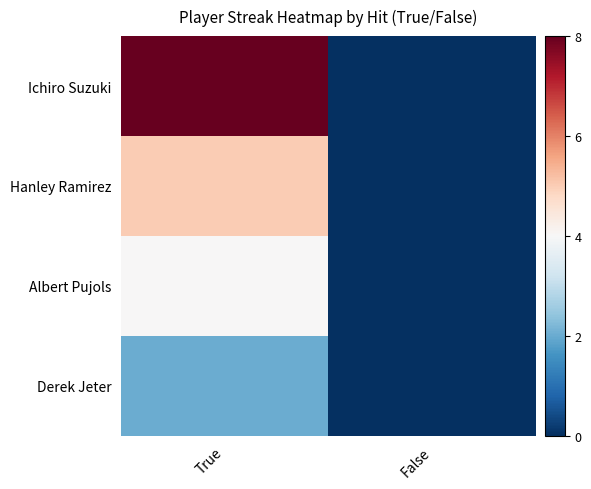

How many categories are shown in the chart?

2